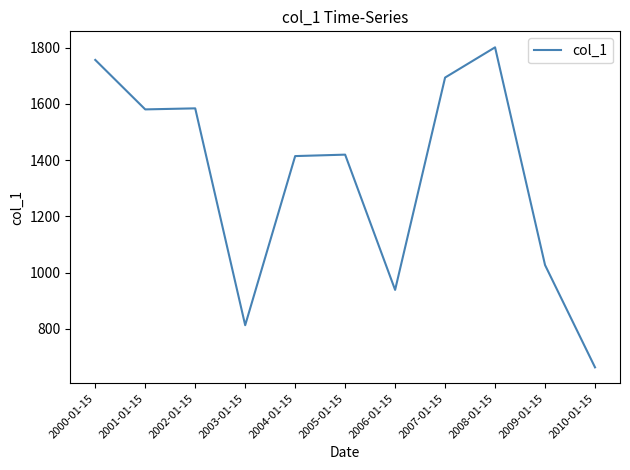

Read the value at 2002-01-15.

1584.2